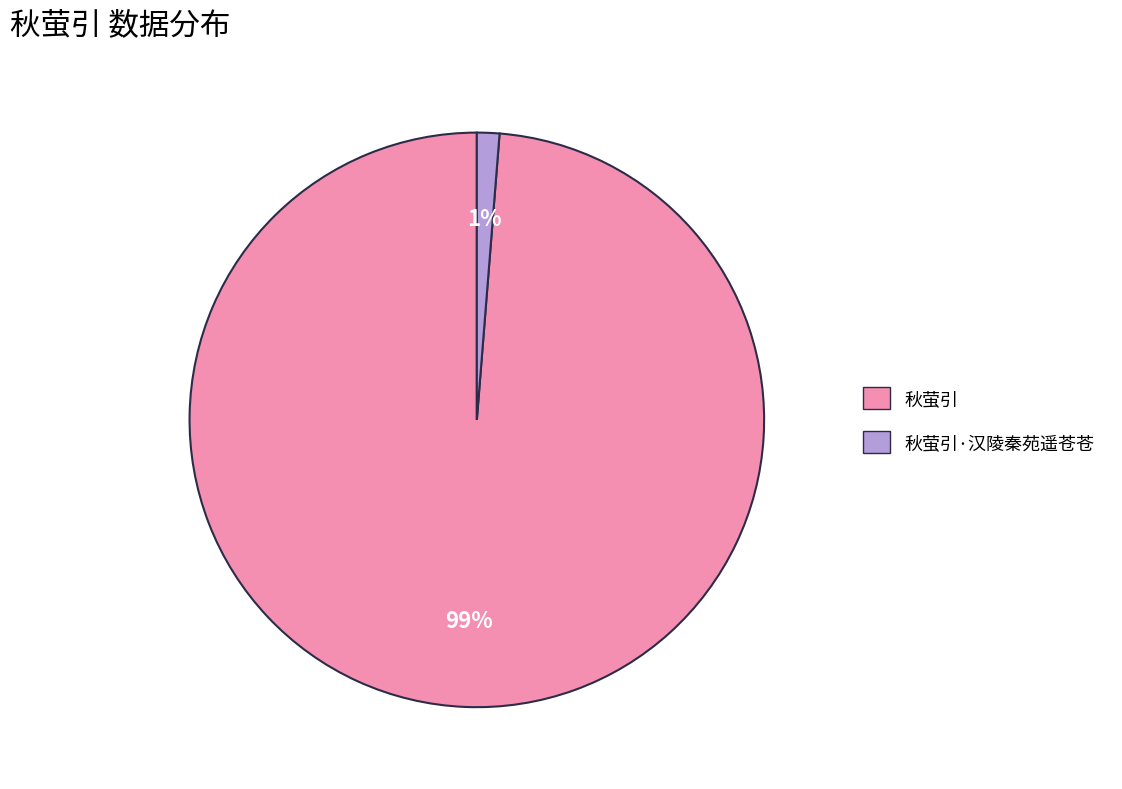

Which slice is the largest?

秋萤引